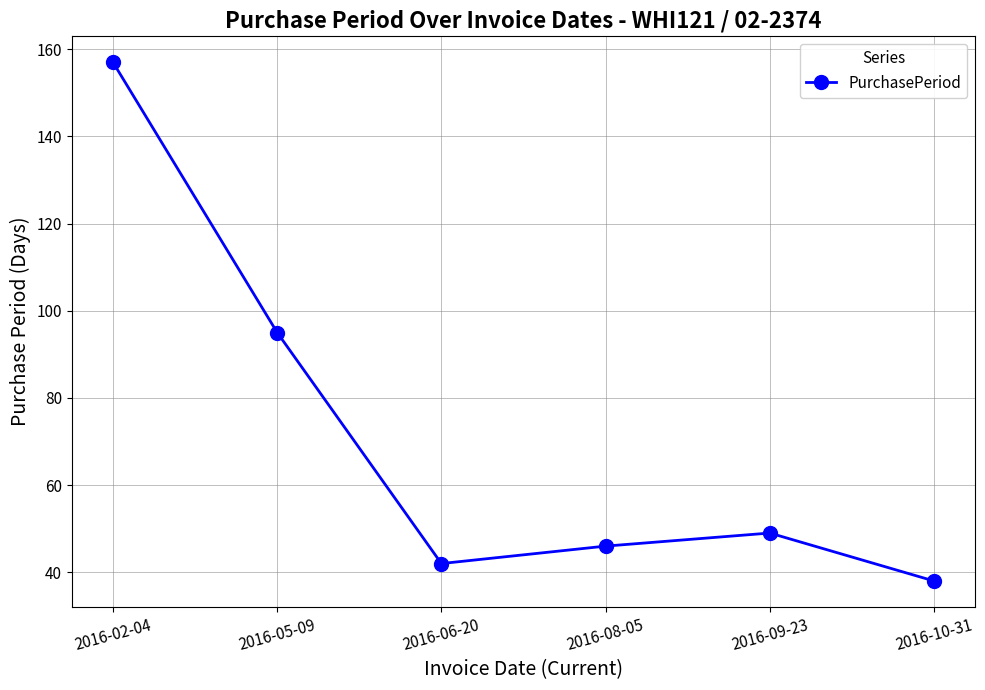

What is the difference between the values at 2016-05-09 and 2016-08-05?

49